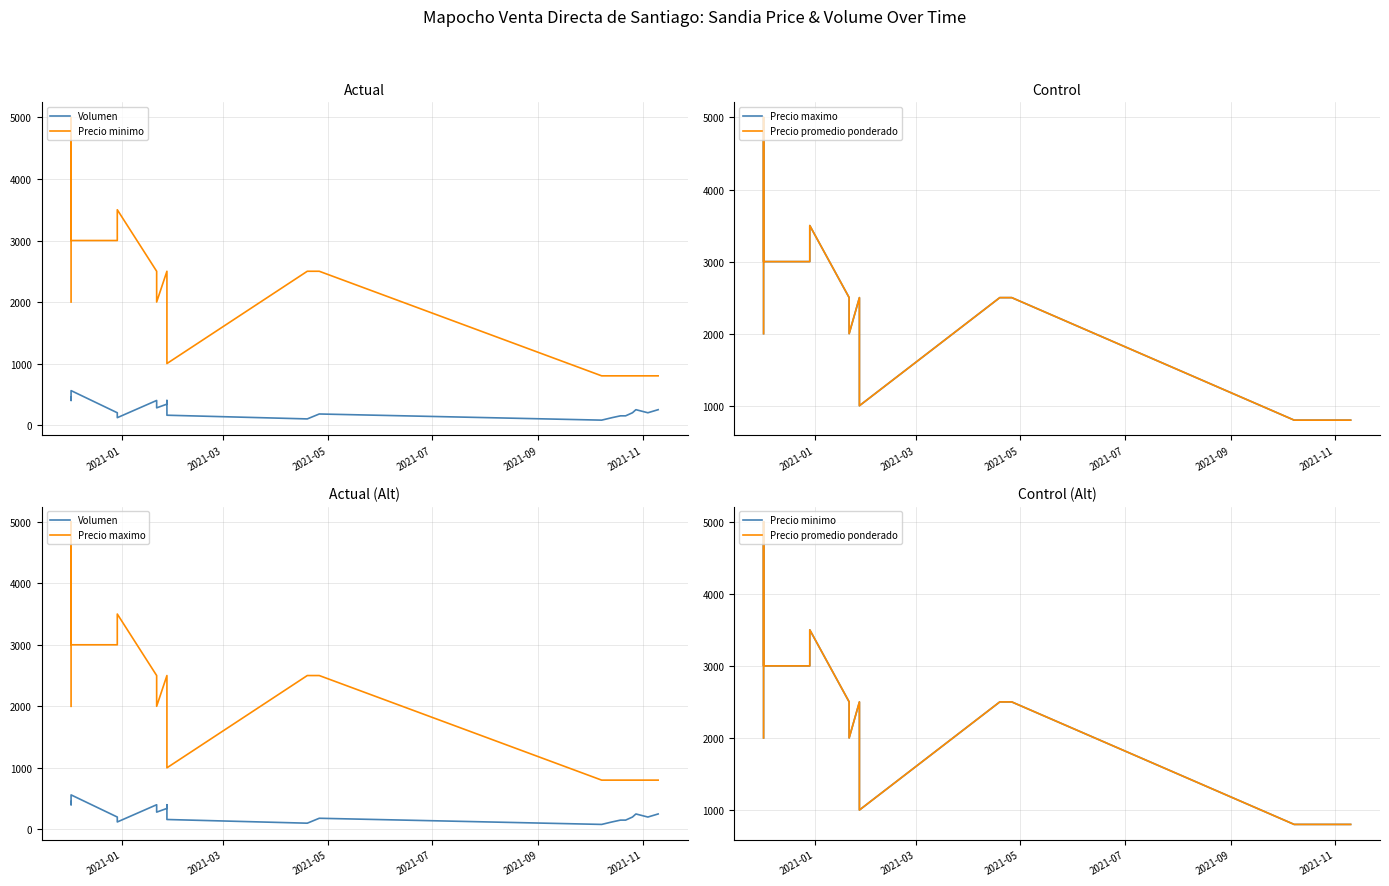

True or false: Precio maximo and Precio promedio ponderado cross at least once.

False